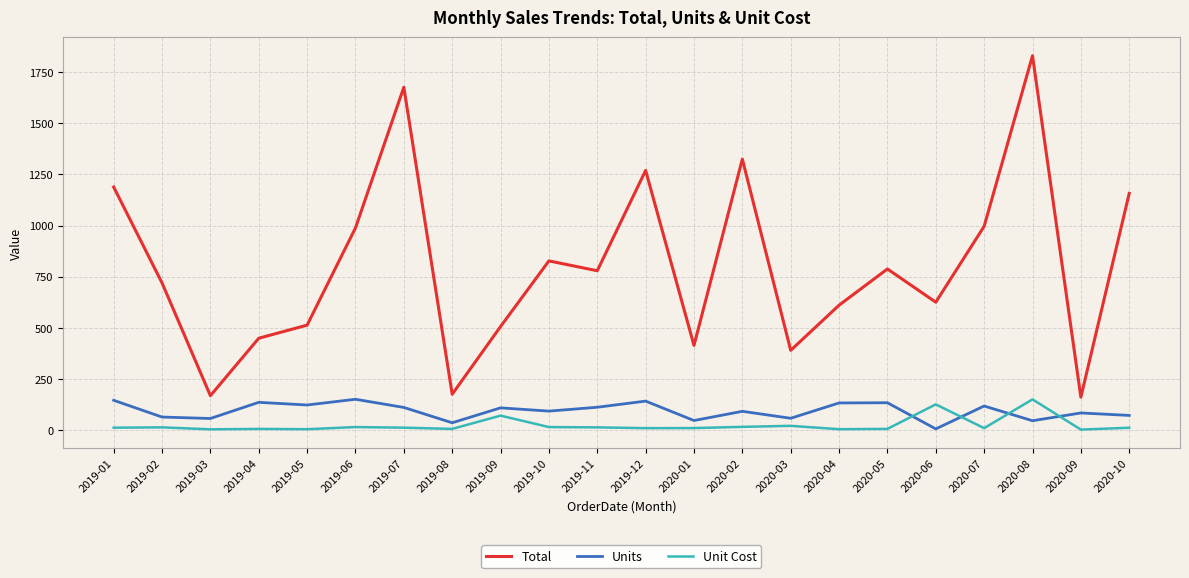

Which series has the largest total across all categories?

Total